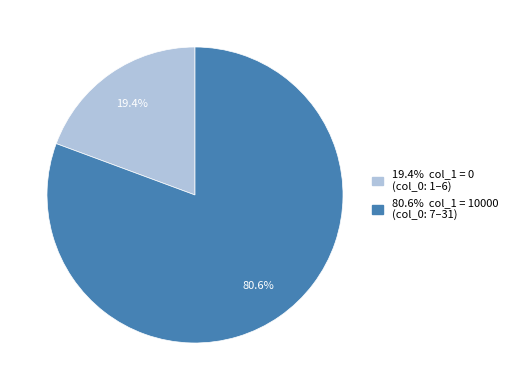

Is there any slice that represents more than half of the pie?

Yes